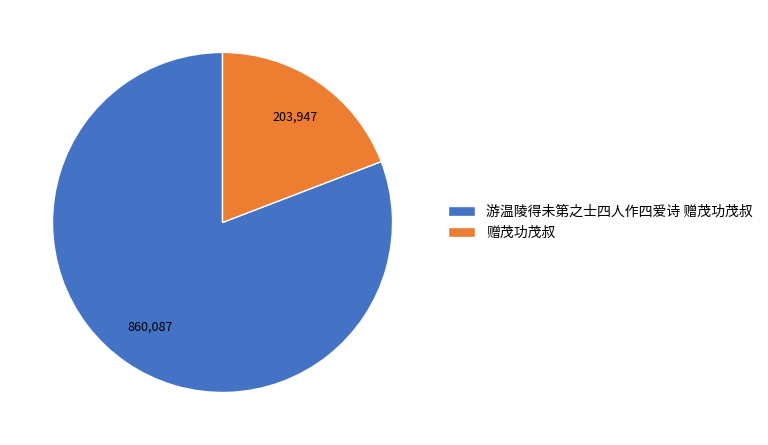

Do 赠茂功茂叔 and 游温陵得未第之士四人作四爱诗 赠茂功茂叔 together represent more than half of the pie?

Yes